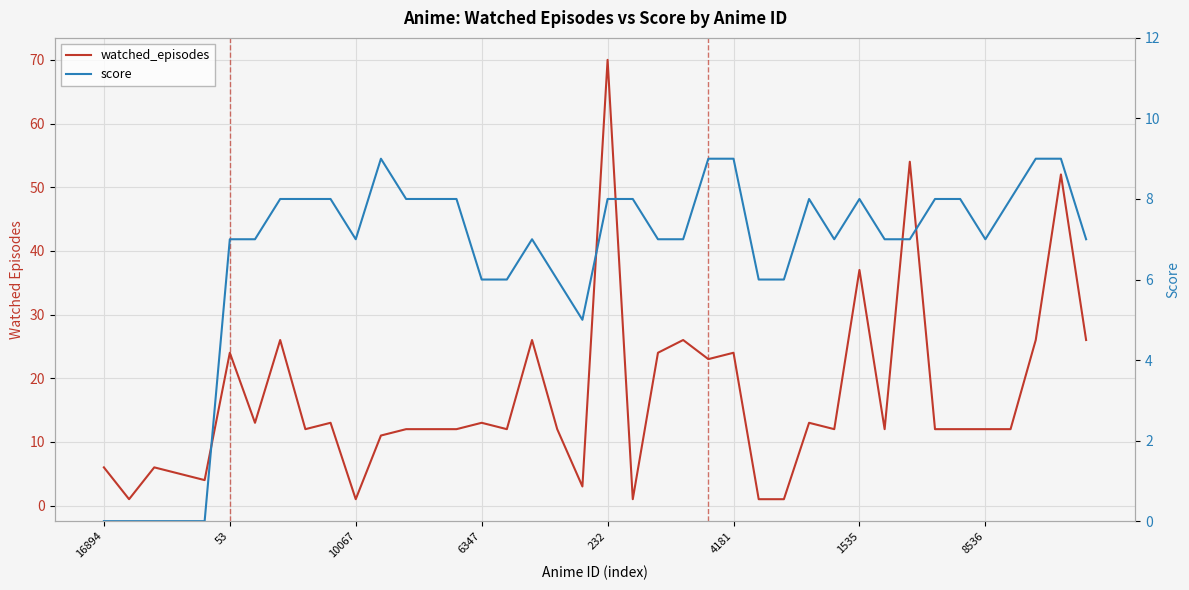

Where do watched_episodes and score first cross each other?

9 and 10